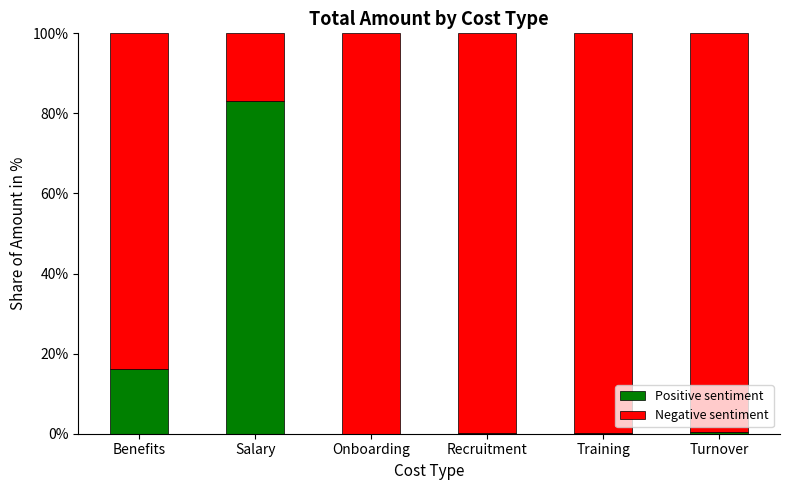

Is it true that Positive sentiment equals 140.4 at Salary?

False